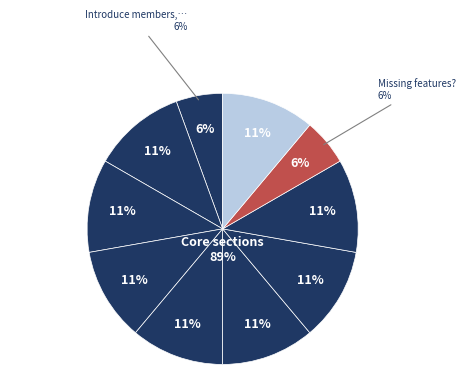

What portion of the pie excludes What value does it bring??

88.9%